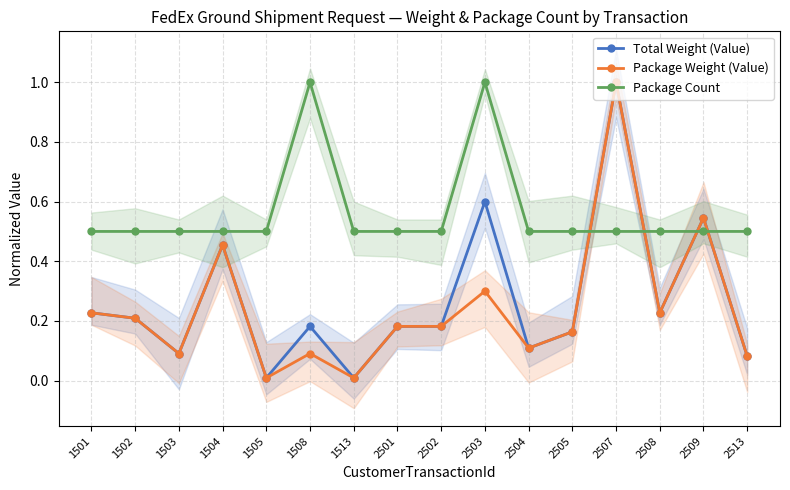

Where is the first local maximum for Total Weight (Value)?

1504